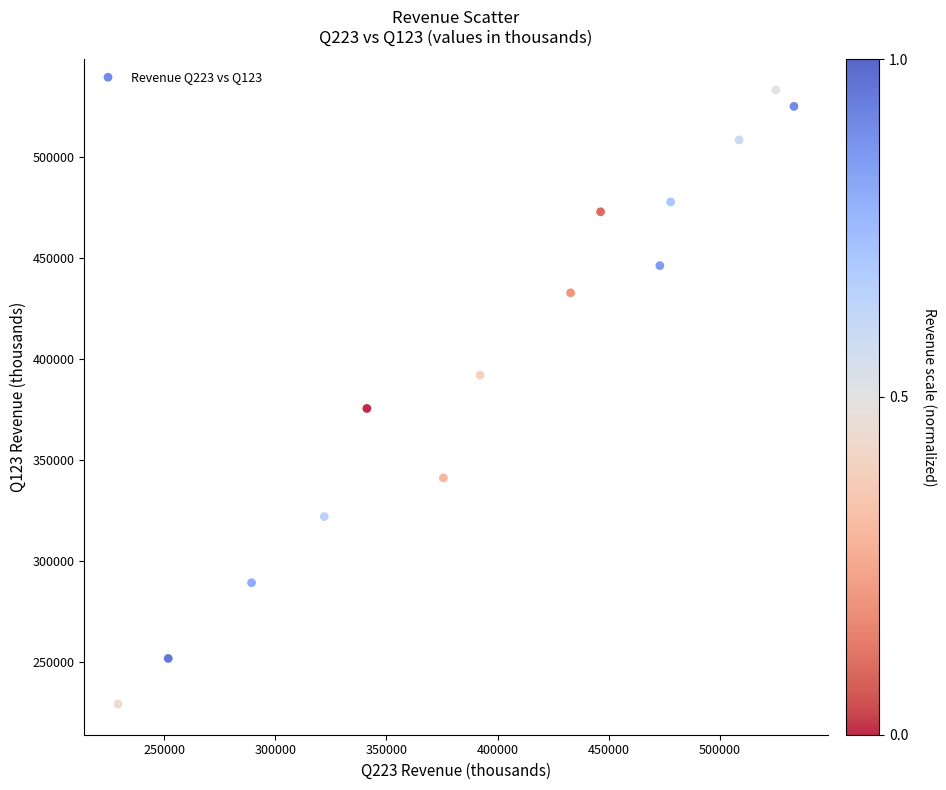

What is the range of Y values (max minus min)?

303990